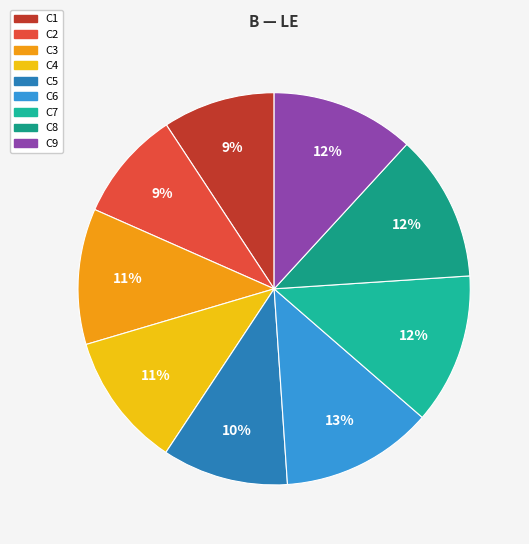

What is the smallest slice in the pie chart?

C2